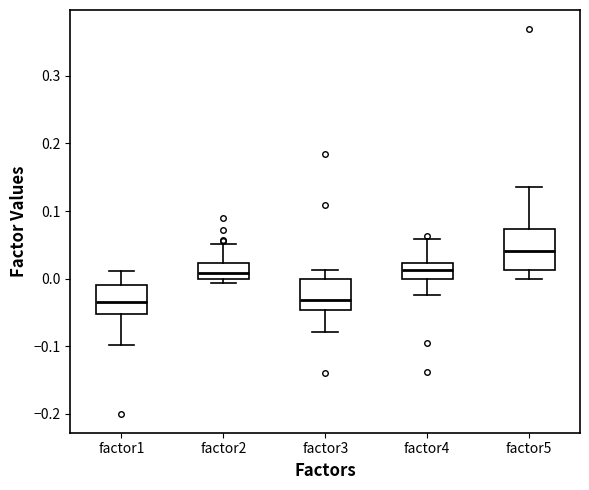

Reading left to right, read every box against the y-axis: the position of its median line, the range the box covers, and the ends of its whiskers. The values are not printed on the chart, so give them approximately, as read against the axis.

factor1: median -0.04, box -0.05 to -0.01, whiskers -0.10 to 0.01
factor2: median 0.01, box 0.00 to 0.02, whiskers -0.01 to 0.05
factor3: median -0.03, box -0.05 to 0.00, whiskers -0.08 to 0.01
factor4: median 0.01, box 0.00 to 0.02, whiskers -0.03 to 0.06
factor5: median 0.04, box 0.01 to 0.07, whiskers 0.00 to 0.14